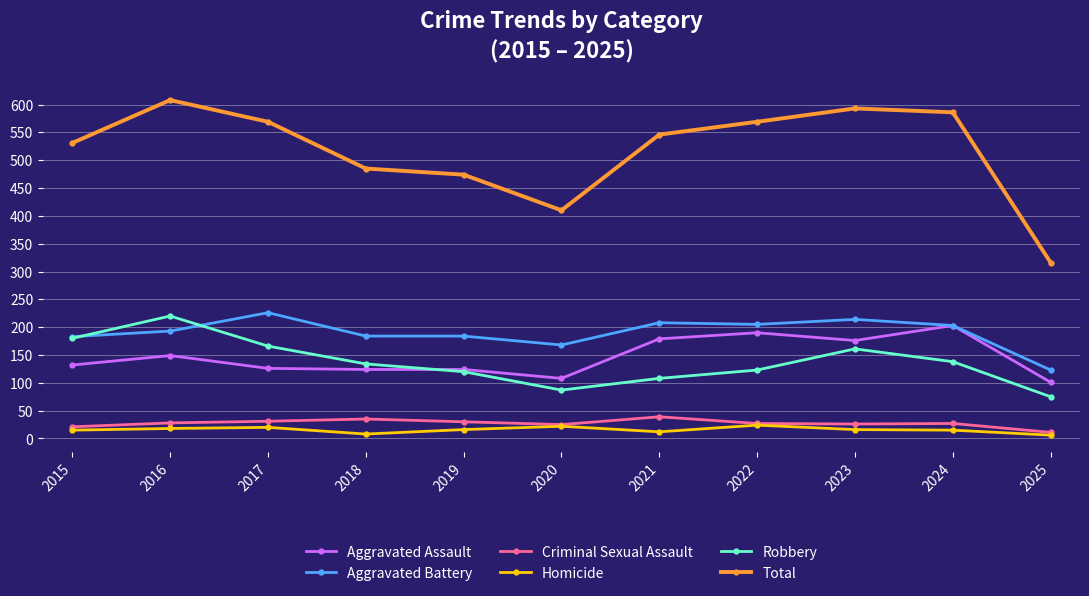

What is the sum of all Aggravated Battery values?

2091